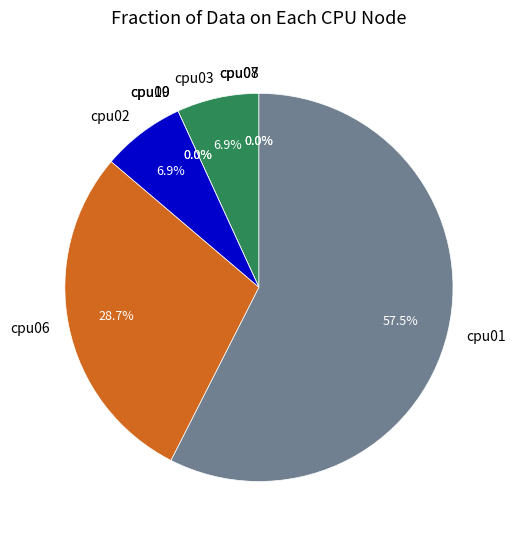

Combined, do cpu07 and cpu03 account for over 50%?

No